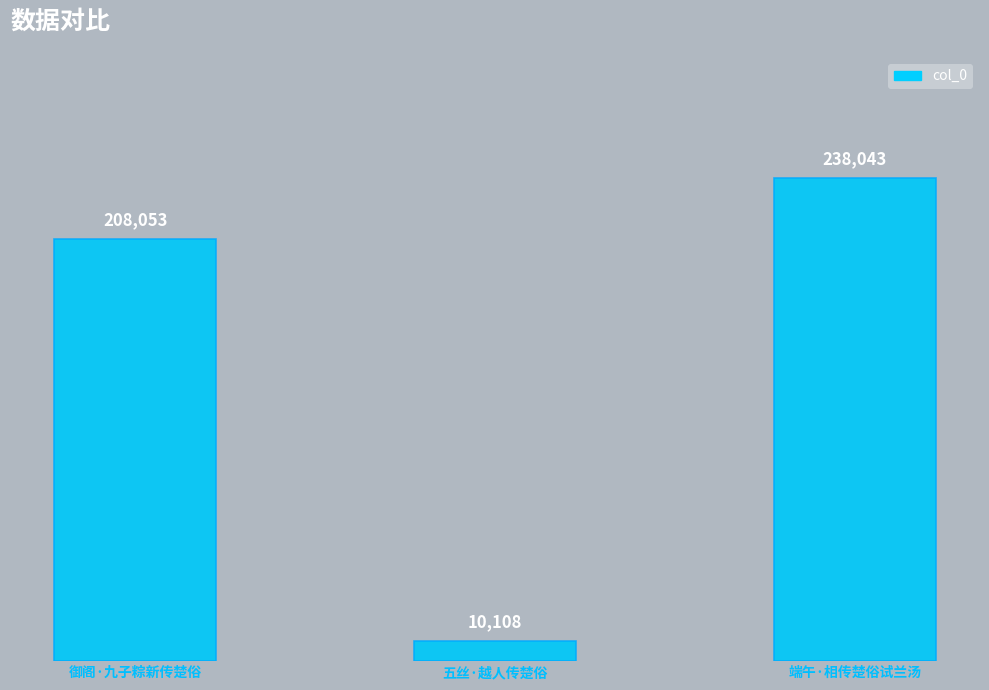

What is the minimum value shown in the chart?

10108